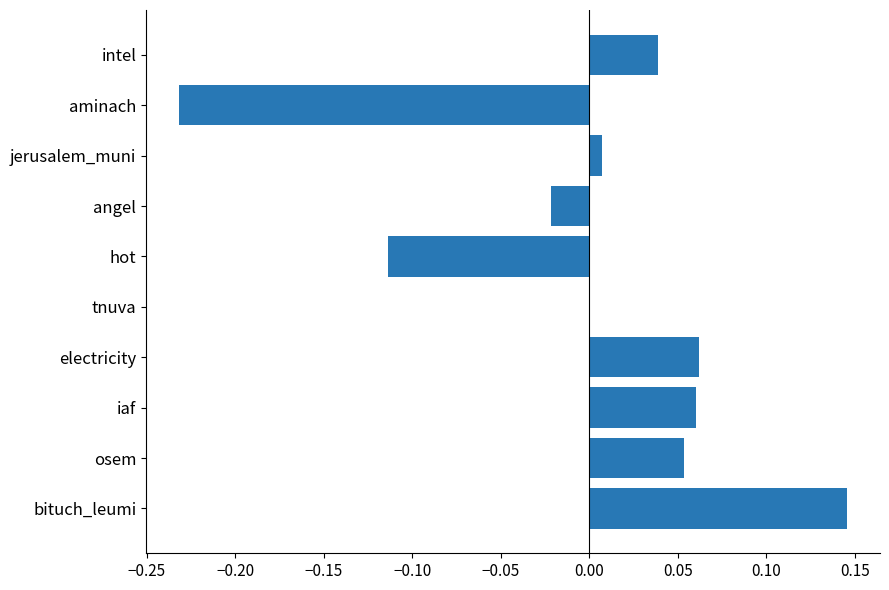

Which category has the highest value across all series?

bituch_leumi